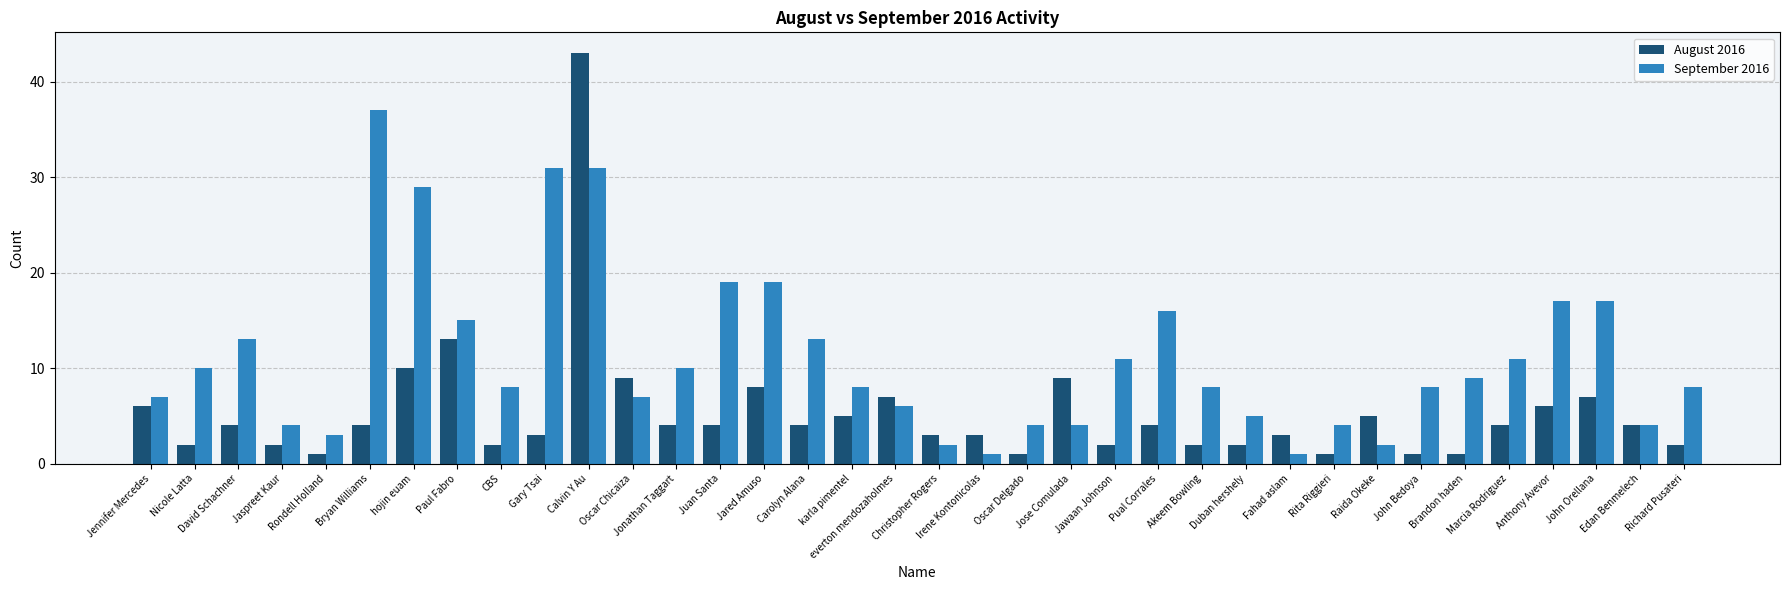

Is the value of September 2016 at Jonathan Taggart greater than the value of August 2016 at Irene Kontonicolas?

Yes